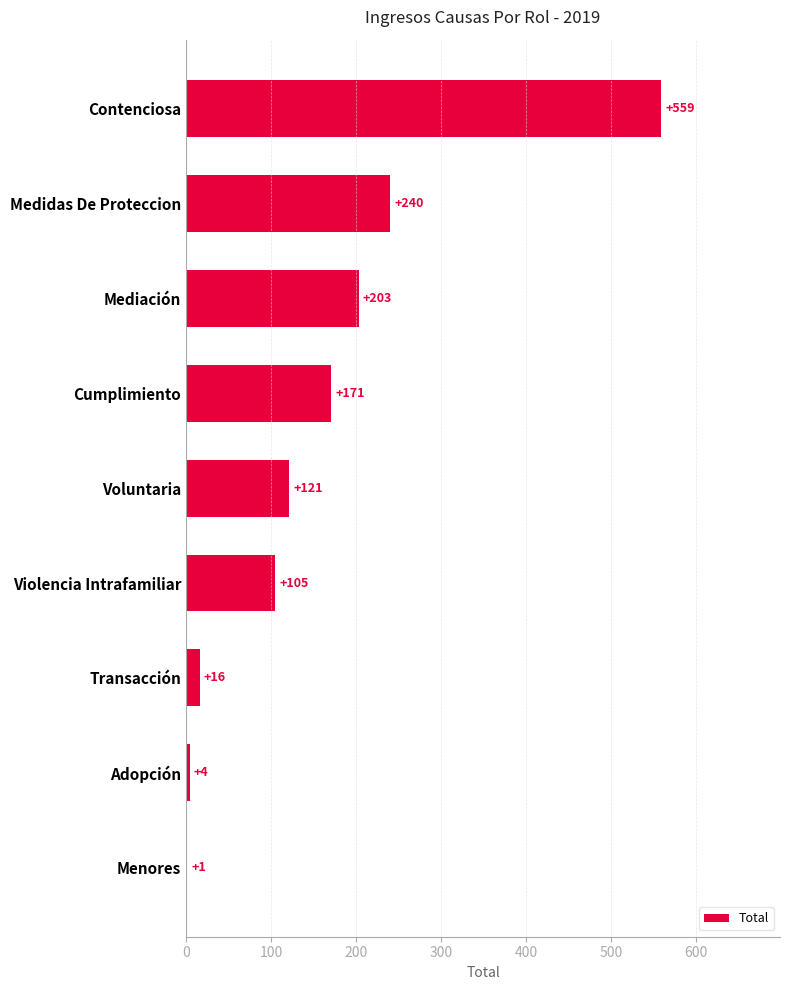

What is the sum of all values?

1420